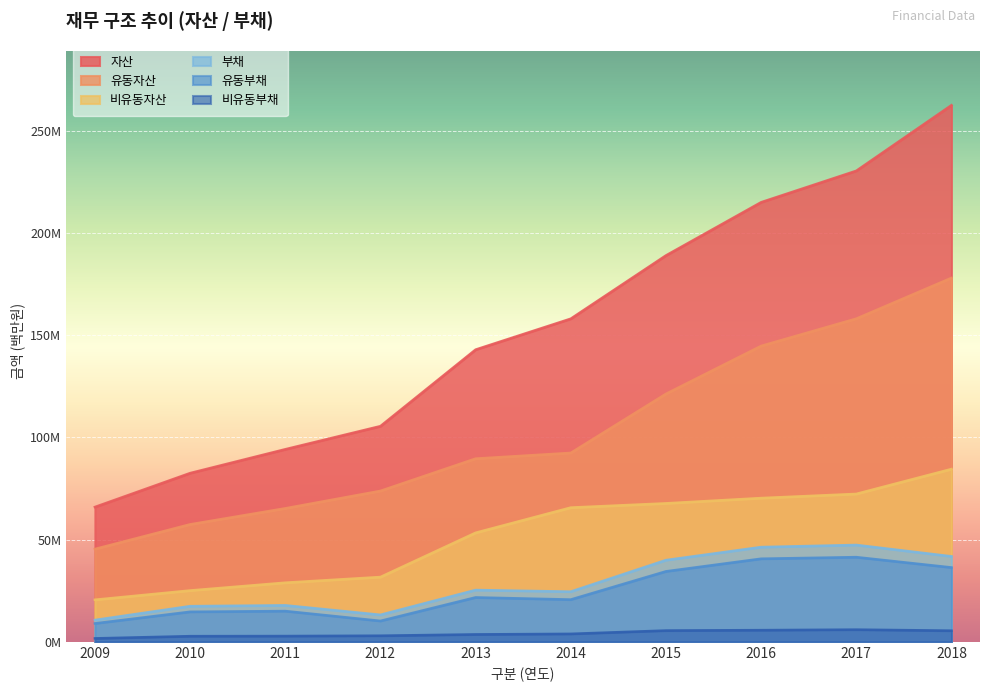

What is the difference between the maximum and minimum values in the 비유동자산 series?

63945602